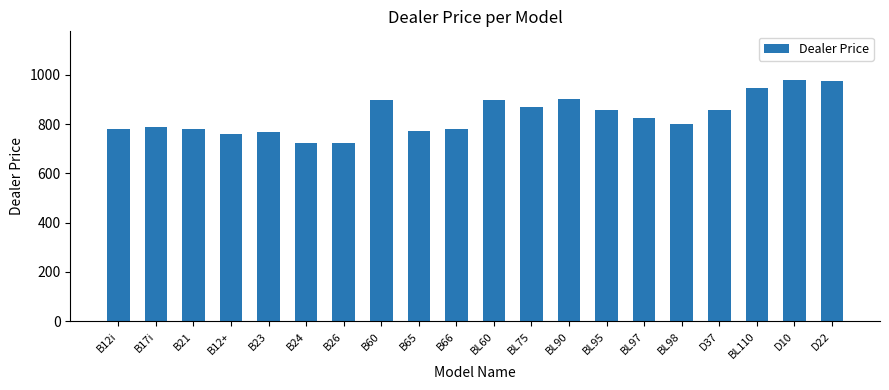

What is the change in value from B65 to B66?

+9.0